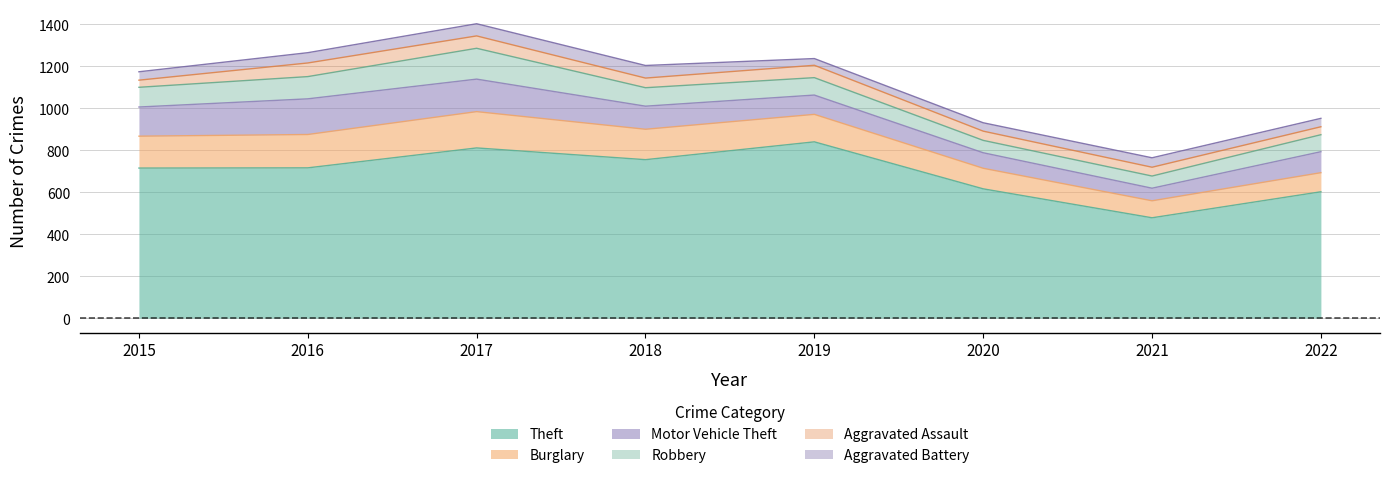

Is it true that Theft equals 234 at 2015?

False